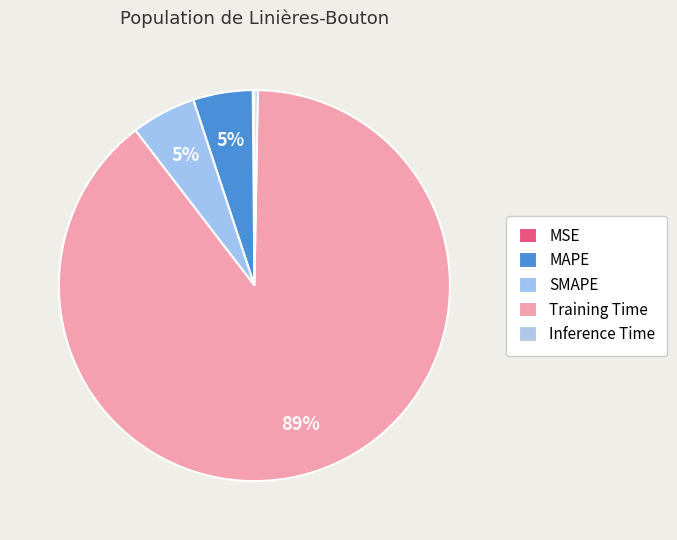

To the nearest percent, what is the difference between the MSE and MAPE slice percentages?

5%